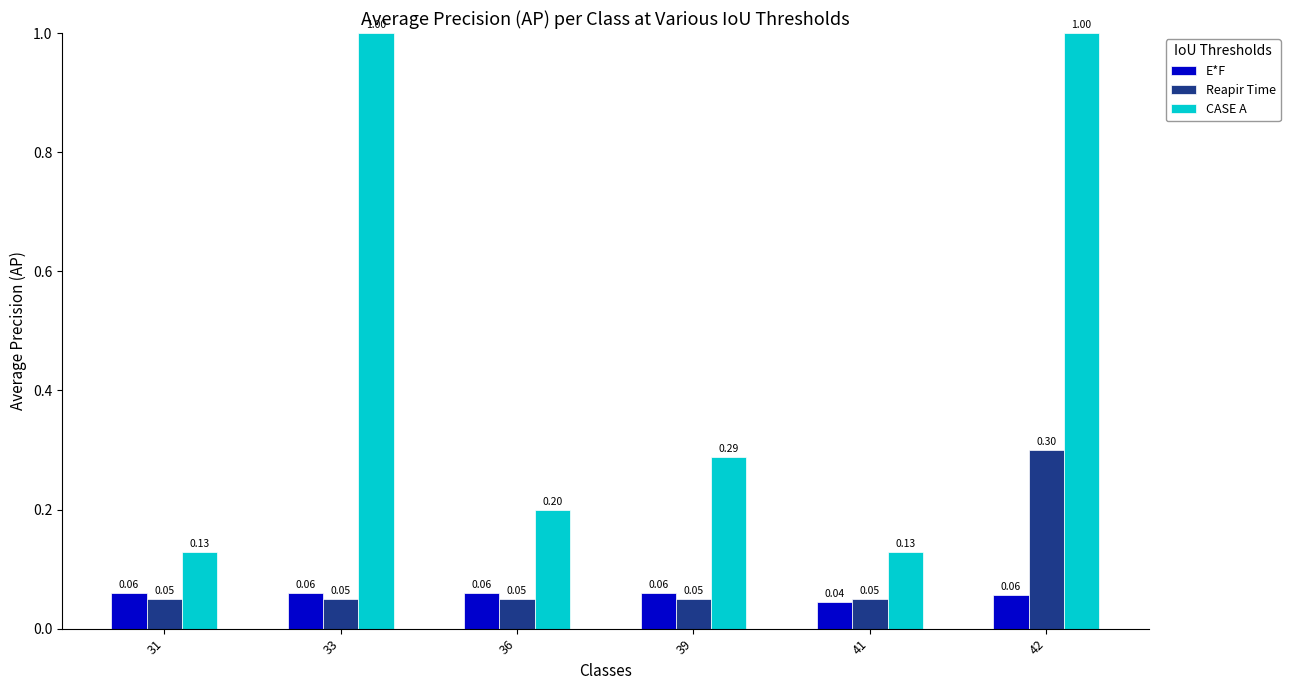

What is the total value across all series at 39?

0.4